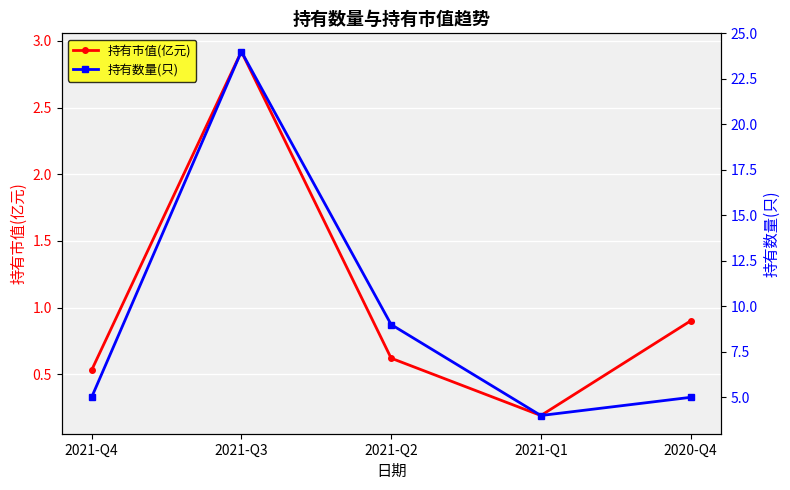

The value of 持有数量(只) at 2021-Q2 is 9.0. True or false?

True